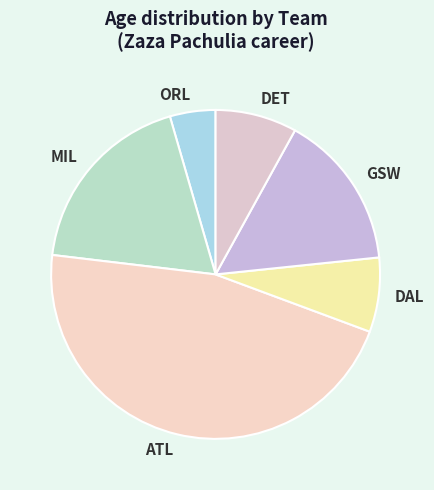

Is it true that MIL is 31% of the pie?

False